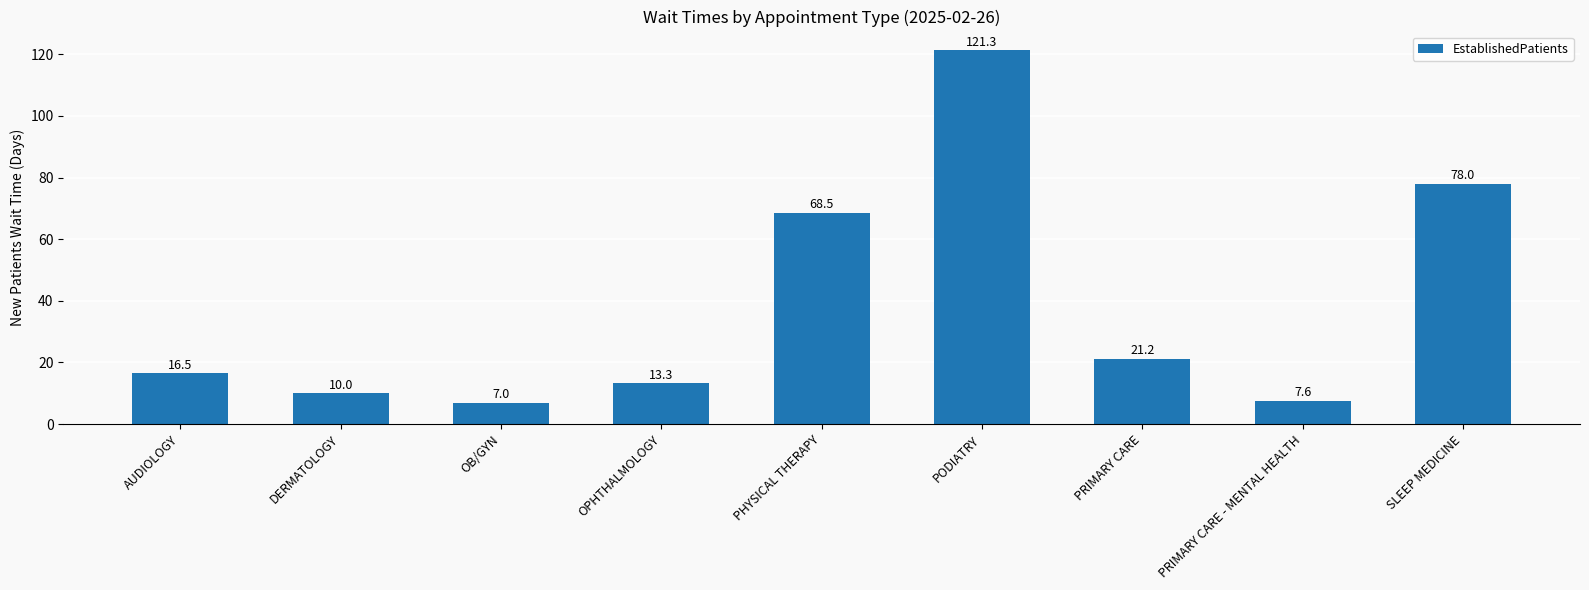

What is the sum of the values at DERMATOLOGY and PRIMARY CARE - MENTAL HEALTH?

17.6